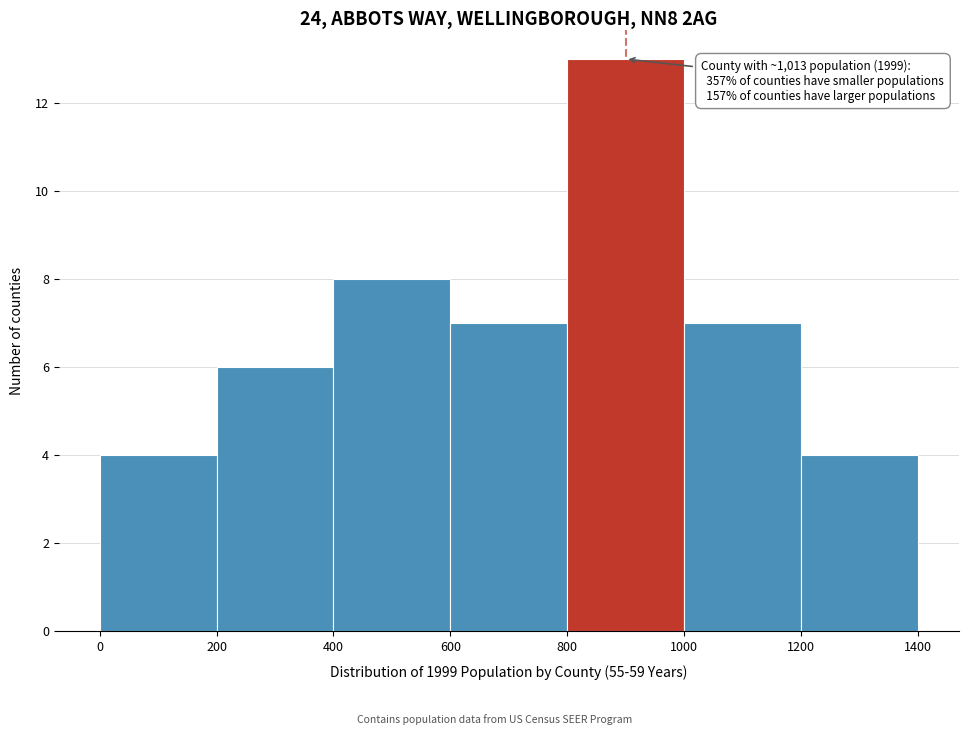

Which range on the x-axis has the tallest bar?

800 to 1000